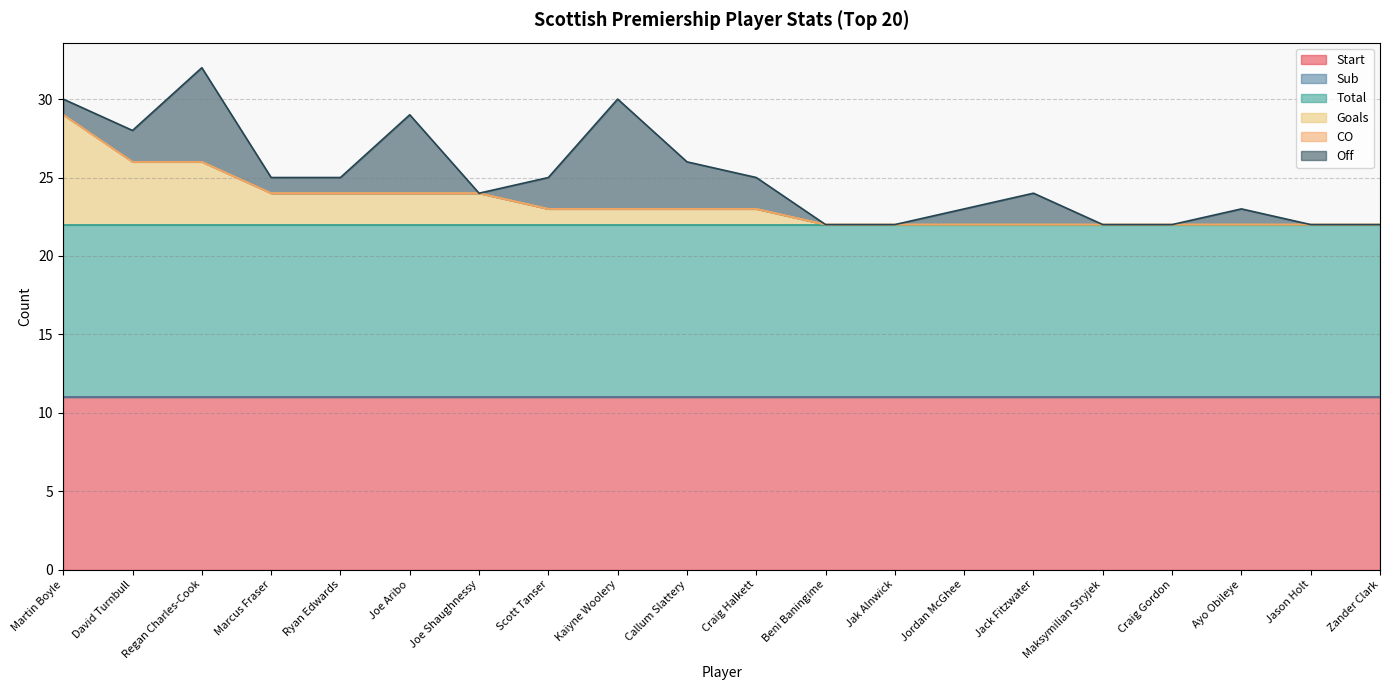

The Goals series shows 3 at Beni Baningime. True or false?

False